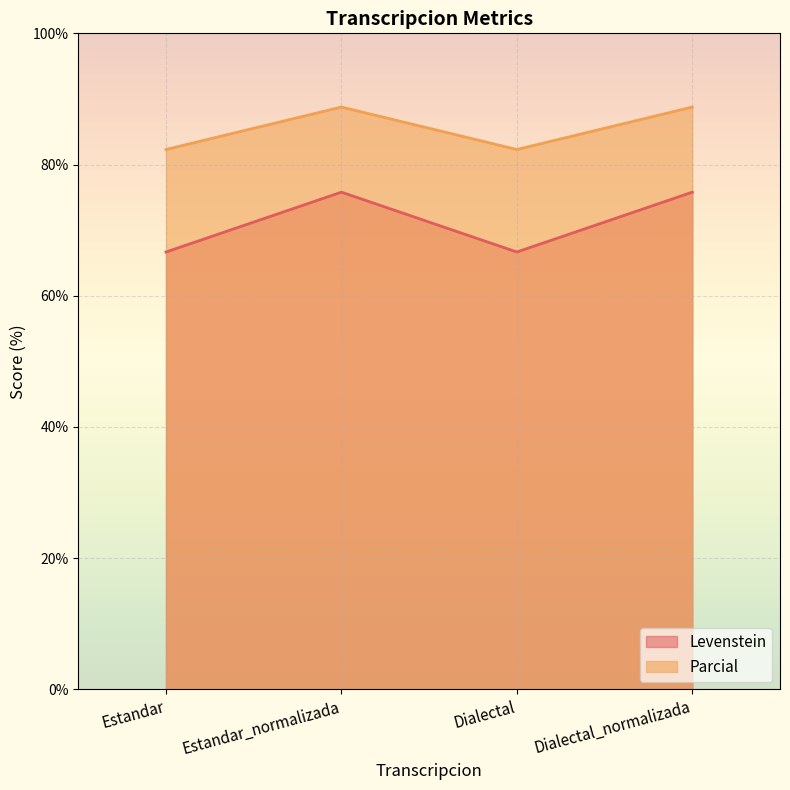

True or false: Parcial has a value of 44.0 at Dialectal.

False